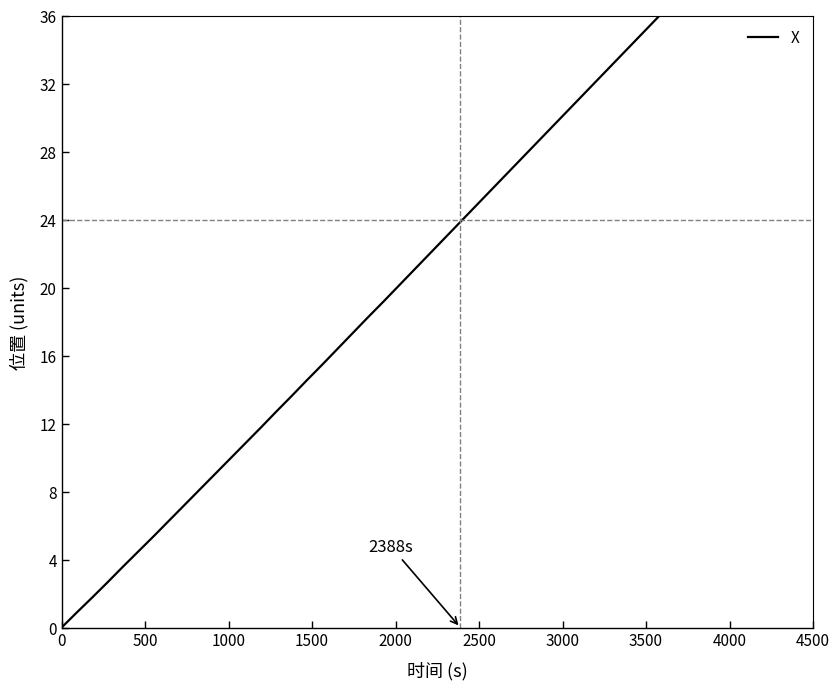

What is the maximum value shown in the chart?

36.0